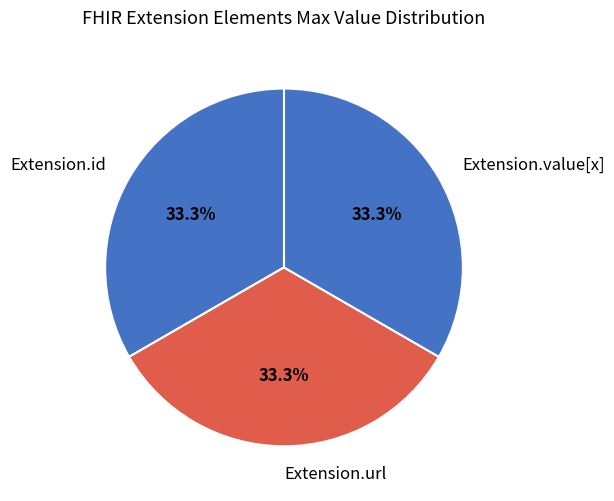

Does Extension.url account for over 50% of the chart?

No